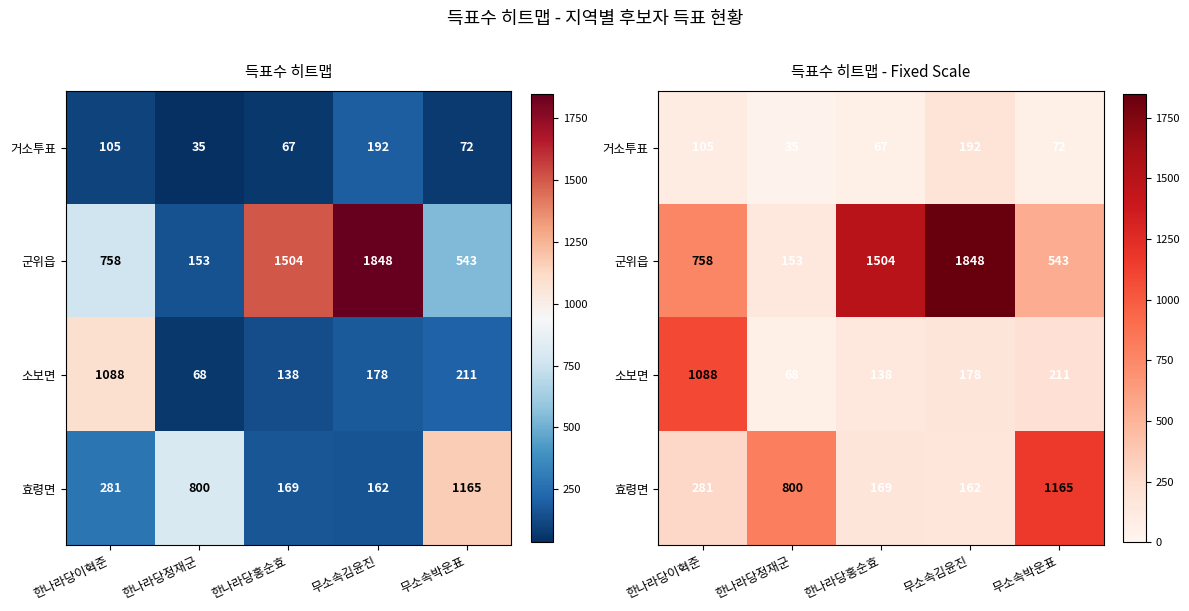

List the series in order of their peak value, lowest first.

거소투표, 소보면, 효령면, 군위읍